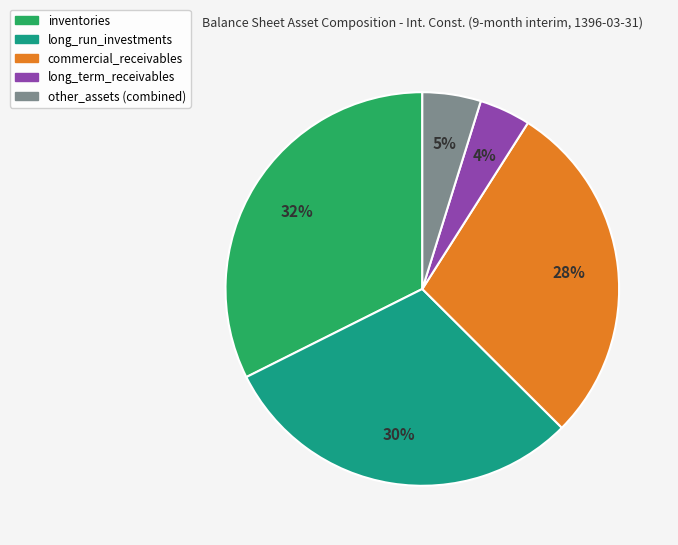

Is there a majority slice in this chart?

No